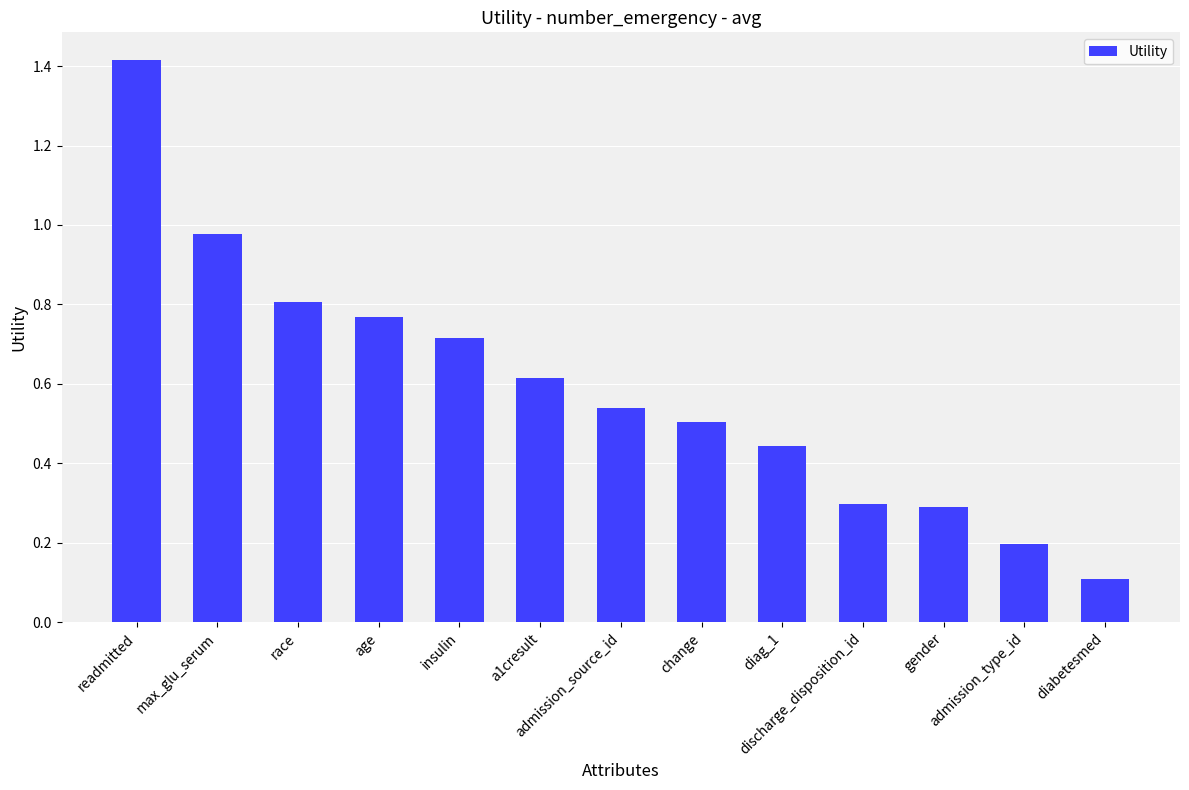

What is the value of the 10th bar from the left?

0.3